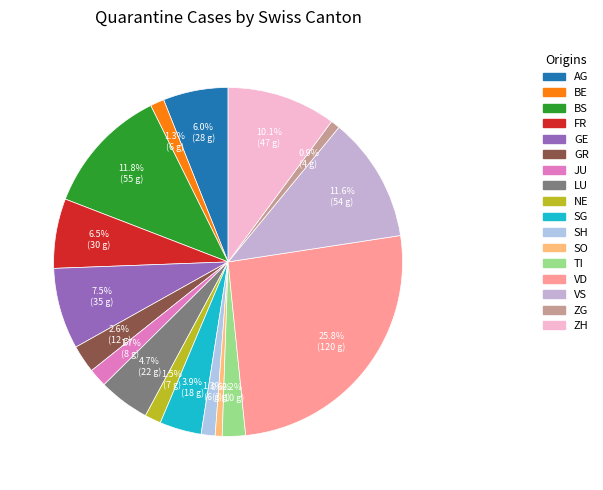

Is there any slice that represents more than half of the pie?

No